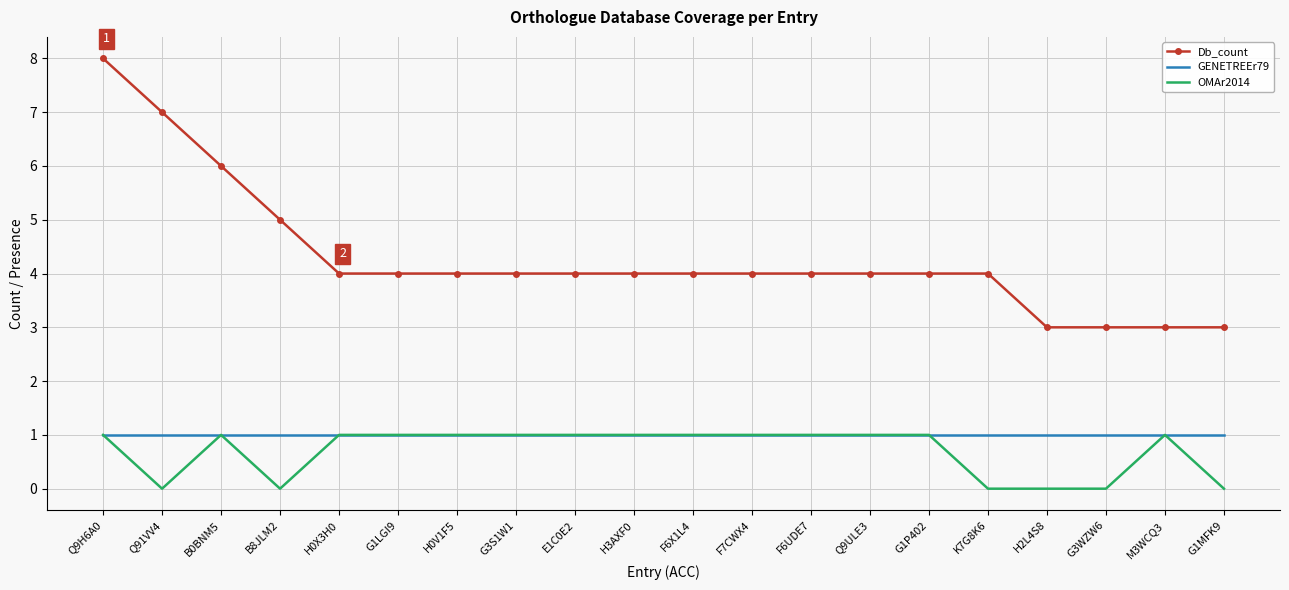

The GENETREEr79 series shows 1 at G3S1W1. True or false?

True